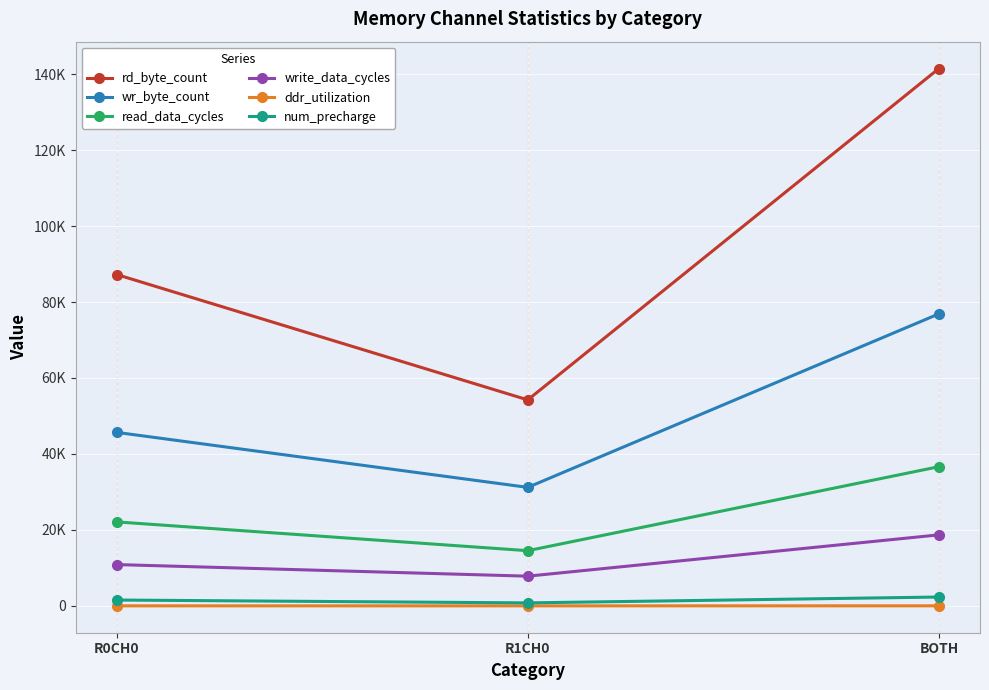

Does the chart have visible grid lines?

Yes